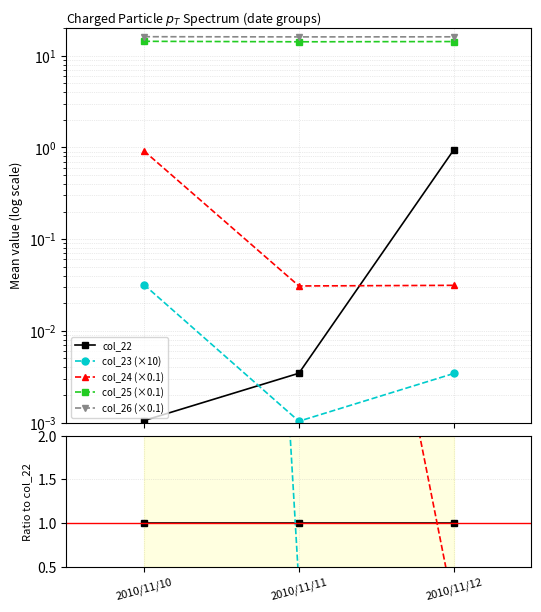

The col_25 (×0.1) series shows 6.5 at 2010/11/12. True or false?

False